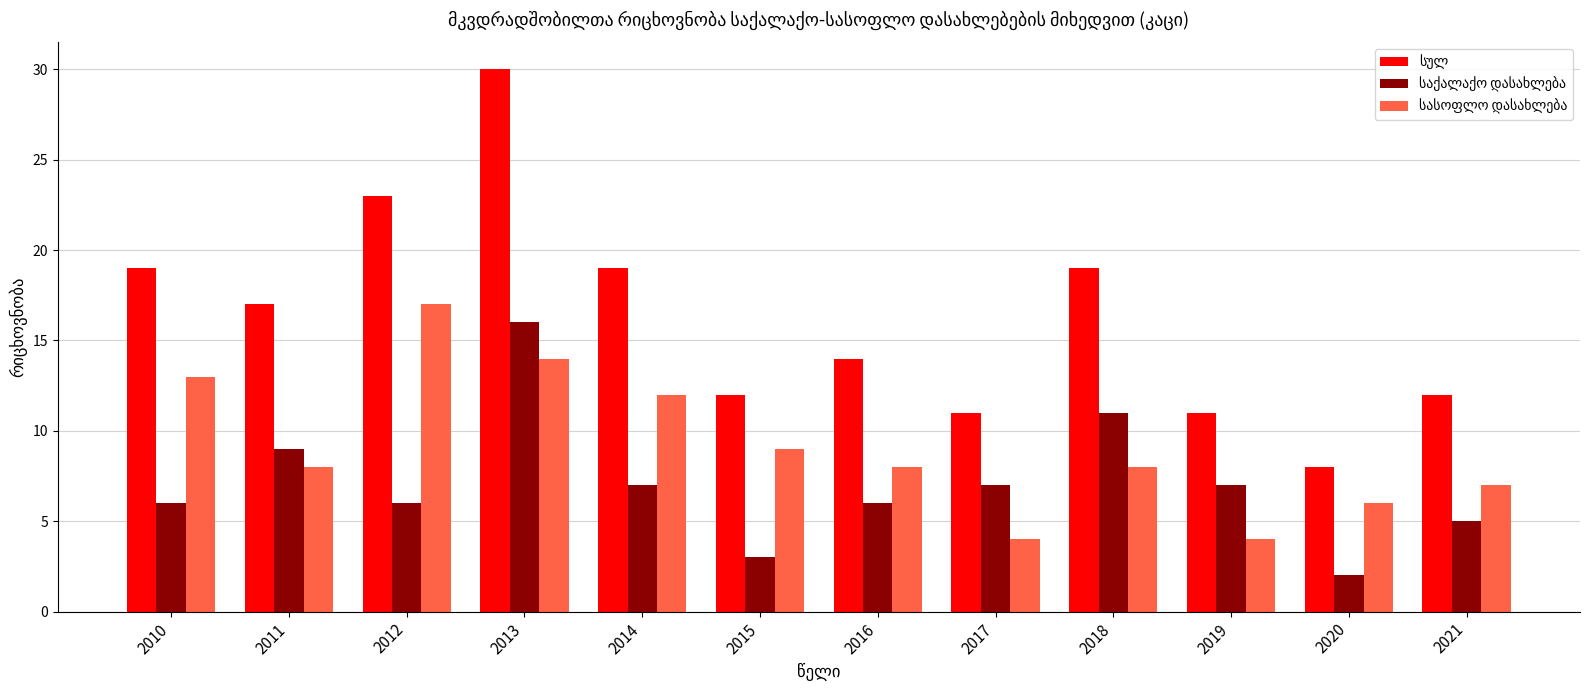

What is the spread (max minus min) of values at 2019?

7